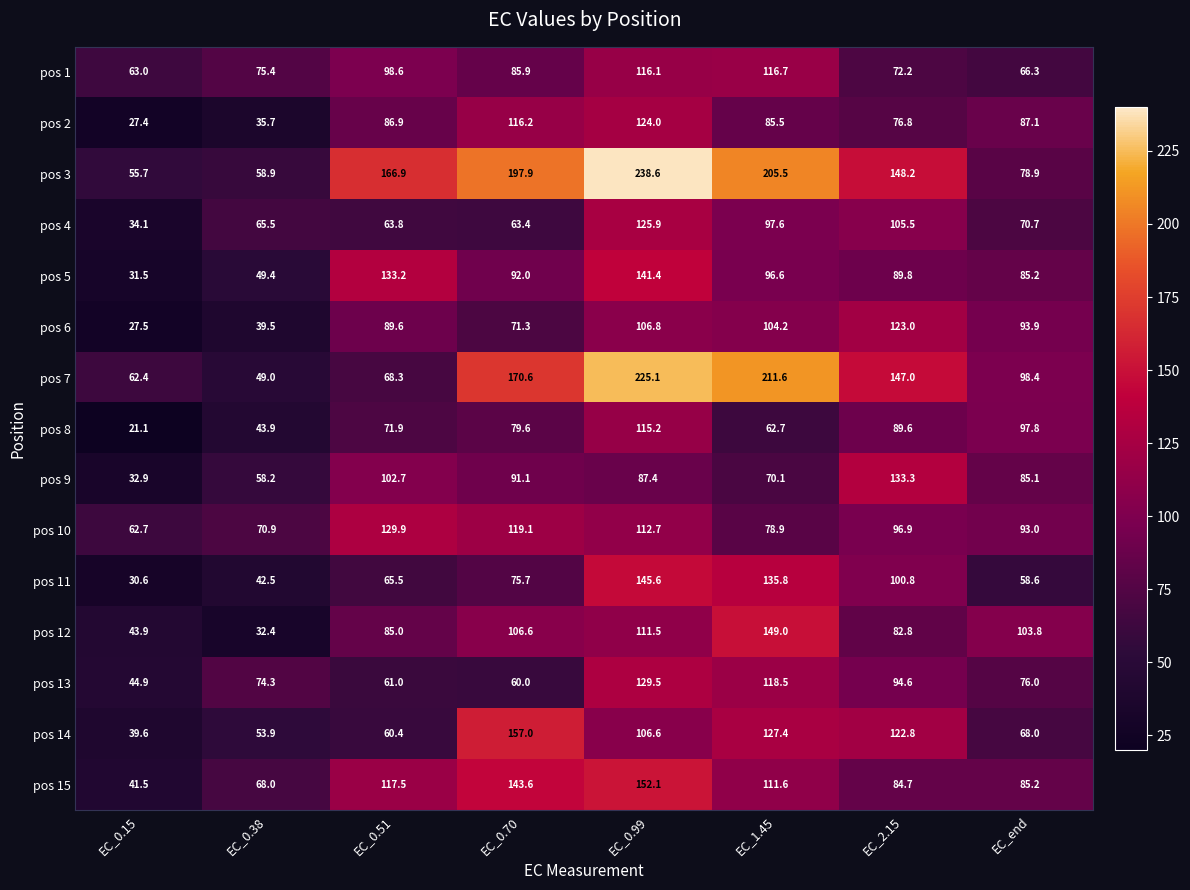

What is the spread (max minus min) of values at EC_2.15?

76.0